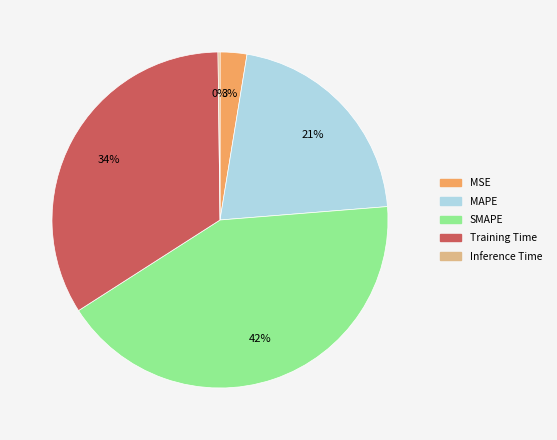

Do SMAPE and MAPE together represent more than half of the pie?

Yes